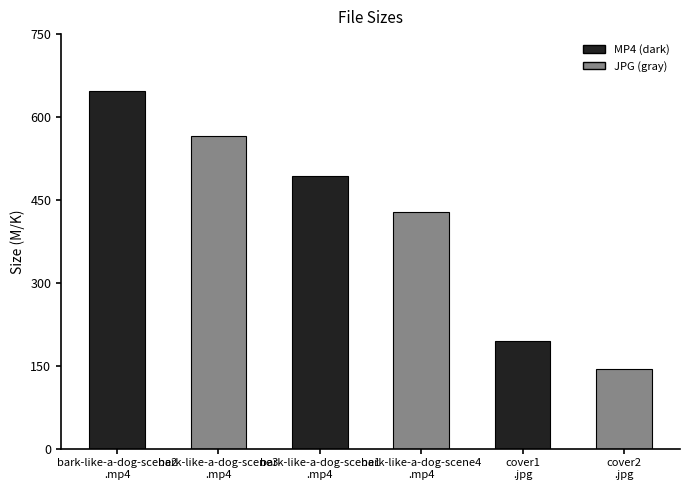

Reading left to right, what are all the values shown in this chart?

bark-like-a-dog-scene2
.mp4=647.8	bark-like-a-dog-scene3
.mp4=565.4	bark-like-a-dog-scene1
.mp4=492.8	bark-like-a-dog-scene4
.mp4=428.7	cover1
.jpg=194.5	cover2
.jpg=144.3